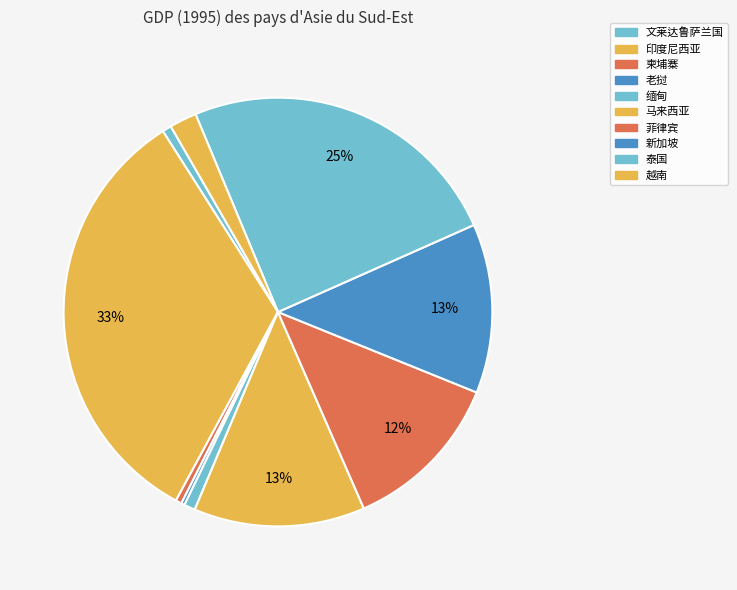

Does 菲律宾 account for over 50% of the chart?

No